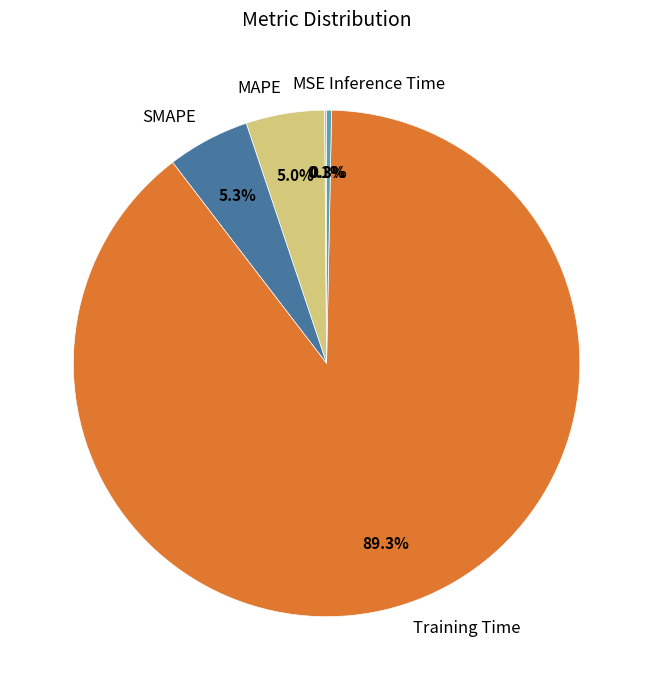

To the nearest percent, what portion does Training Time represent?

89%